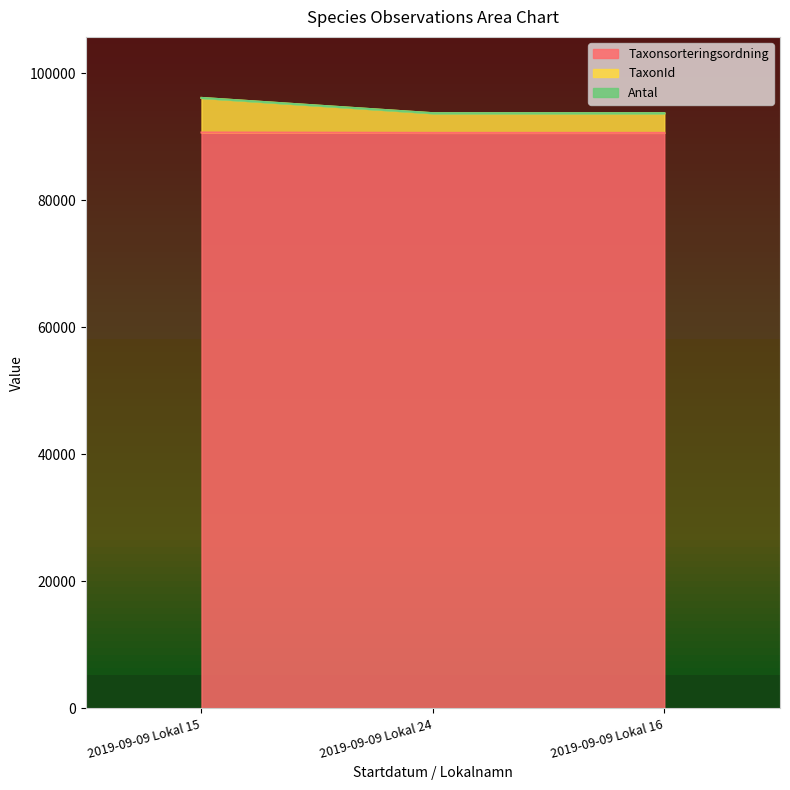

What is the average value of the TaxonId series?

94541